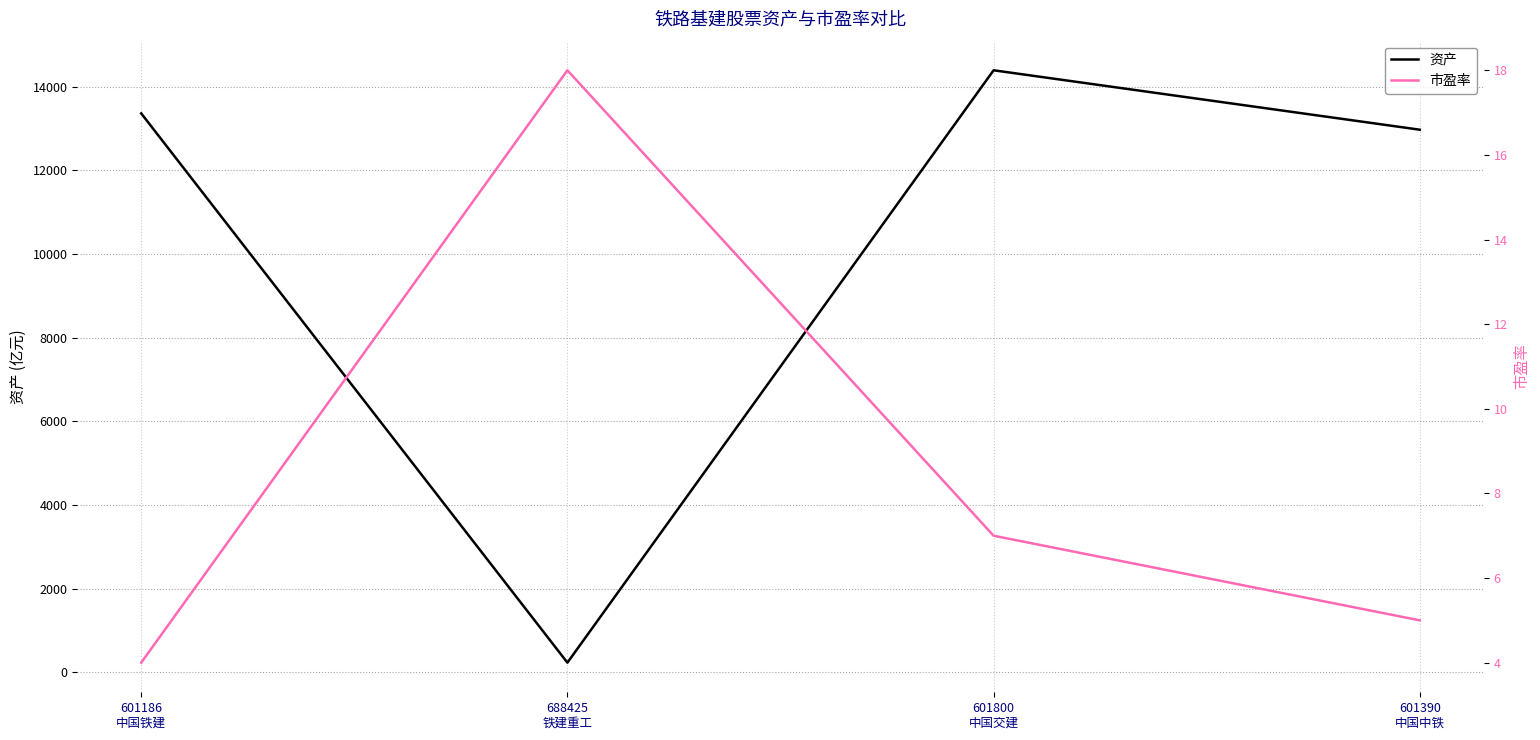

Reading left to right, what are all the values shown in this chart?

资产: 13360	234	14390	12970
市盈率: 4	18	7	5